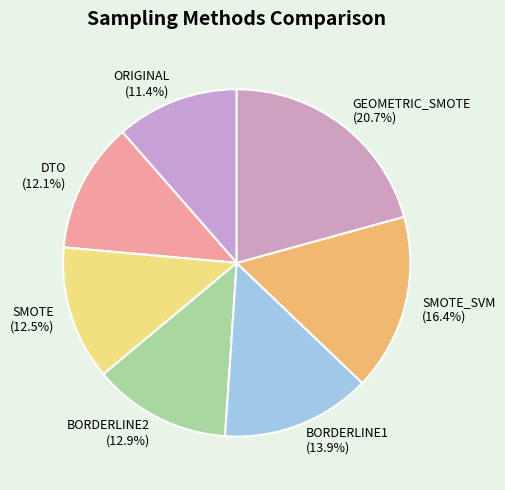

What percentage is the BORDERLINE2 slice, to the nearest percent?

13%